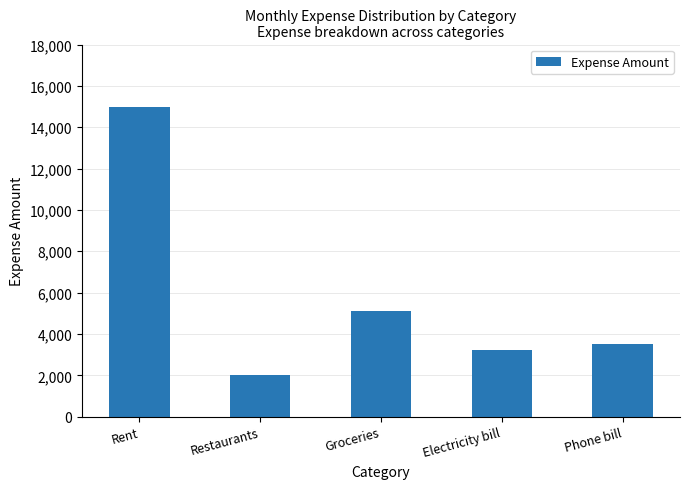

True or false: the data shows 3500 at Phone bill.

True